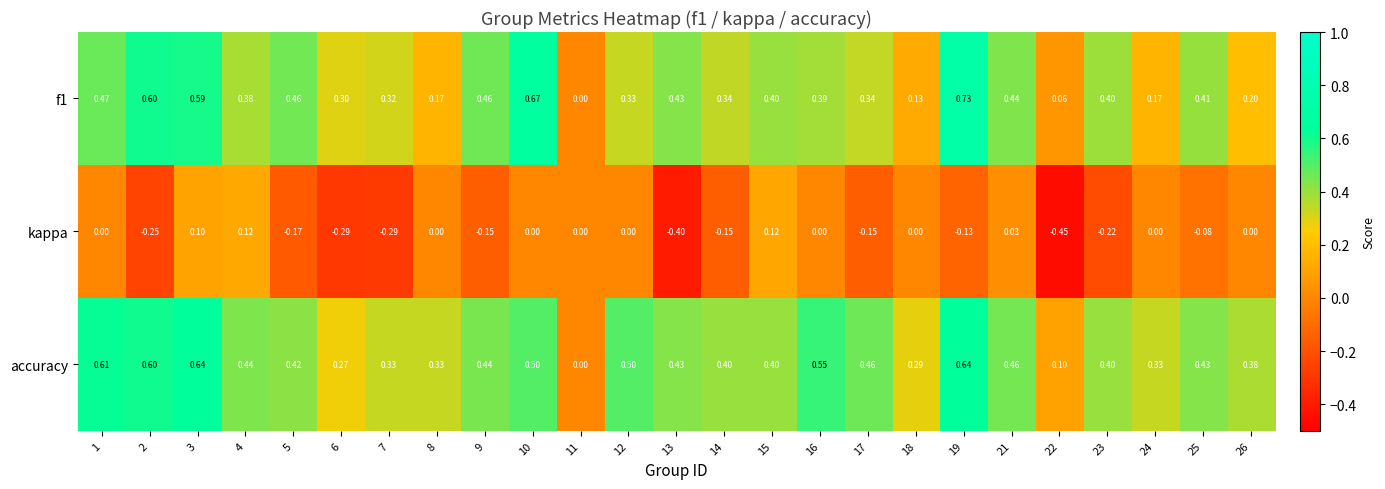

Which series changed the most between 4 and 22?

kappa